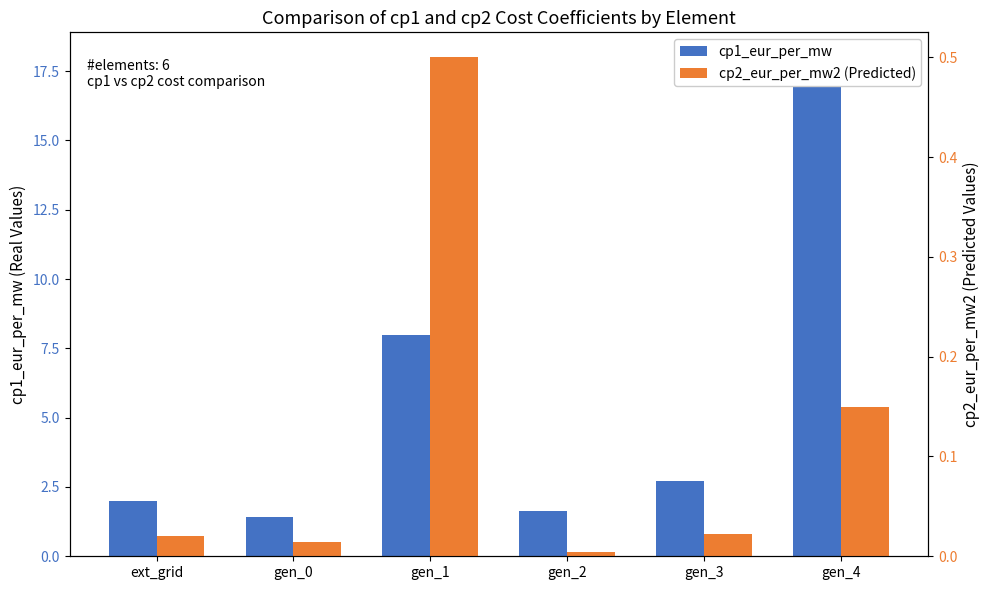

What is the sum of the cp1_eur_per_mw values at gen_0 and ext_grid?

3.4